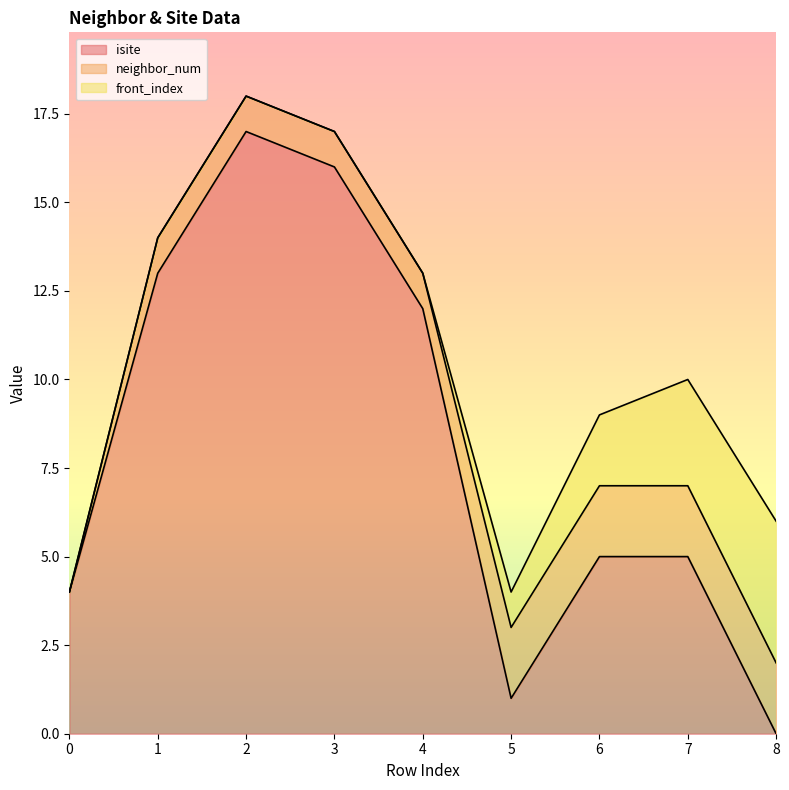

What is the average value of the isite series?

8